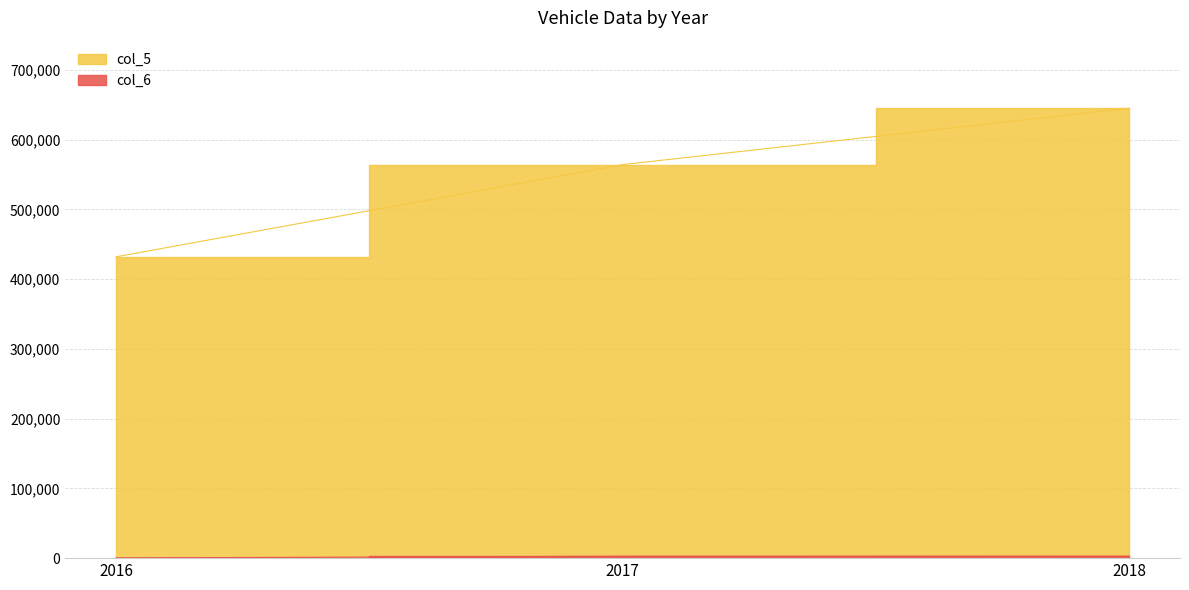

Between 2016 and 2017, which series saw the biggest shift?

col_5